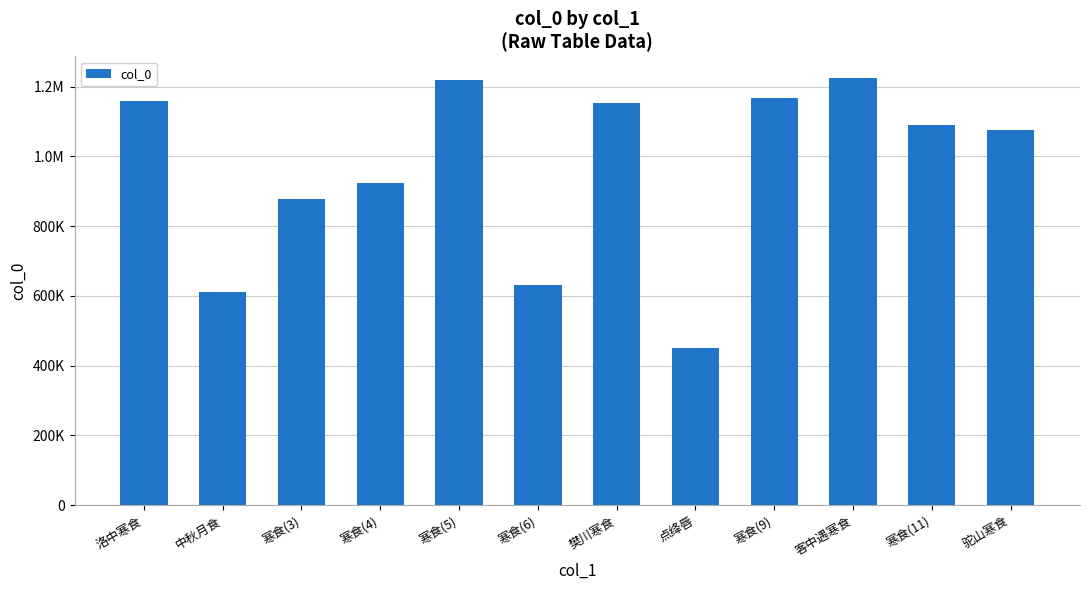

Which has a higher value, 寒食(11) or 樊川寒食?

樊川寒食